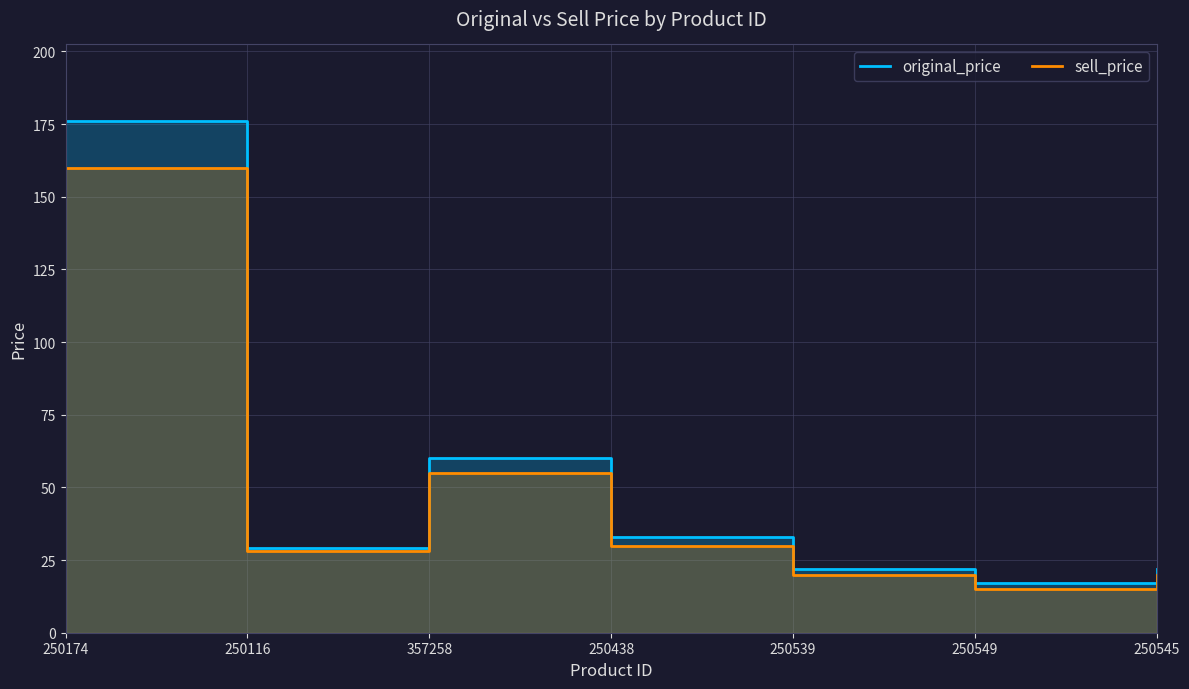

True or false: original_price has a value of 33 at 250438.

True